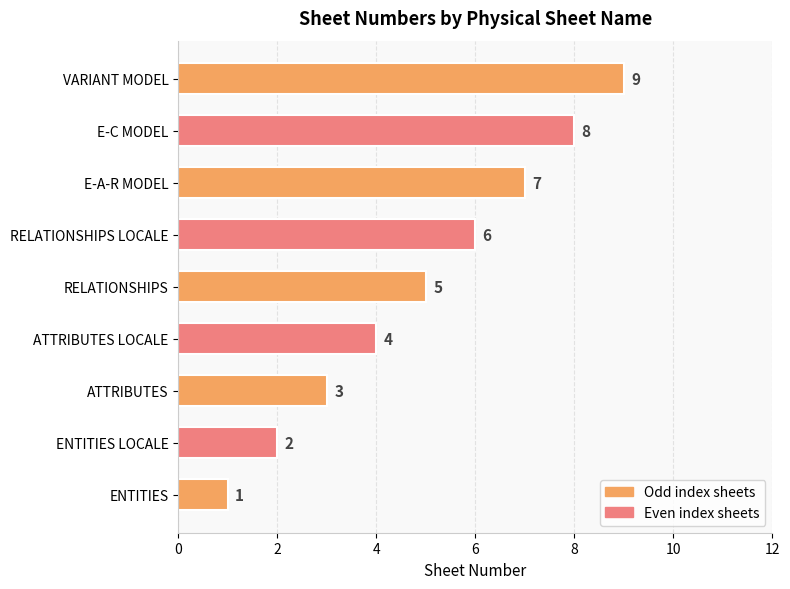

How many values are between 3 and 7?

5